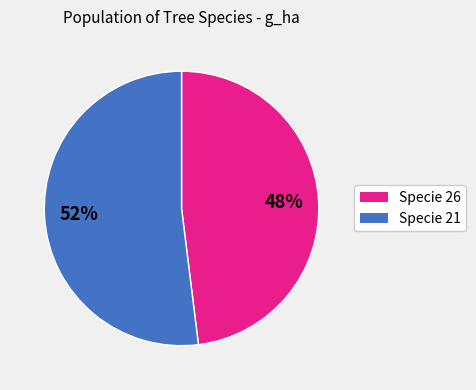

How many slices are in this pie chart?

2